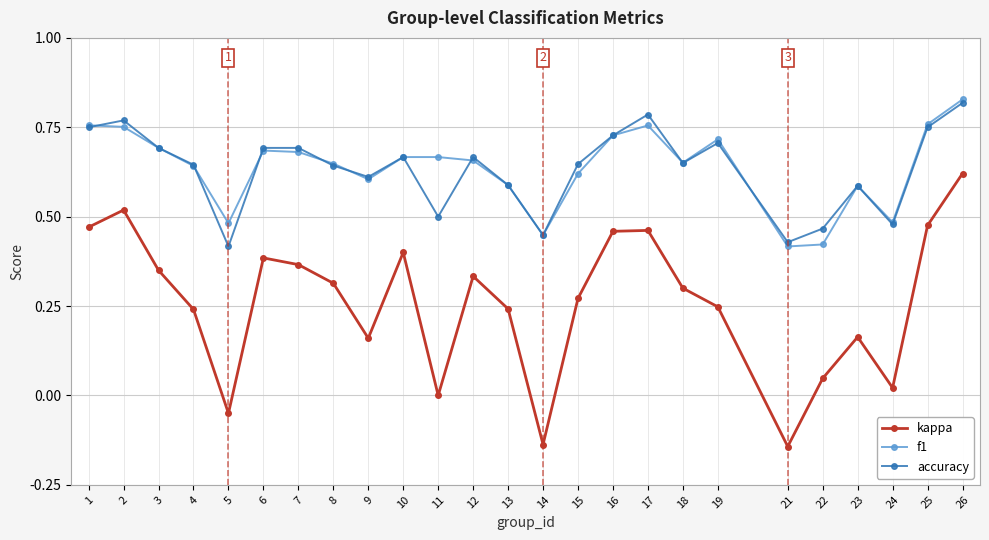

What is the sum of all kappa values?

6.5